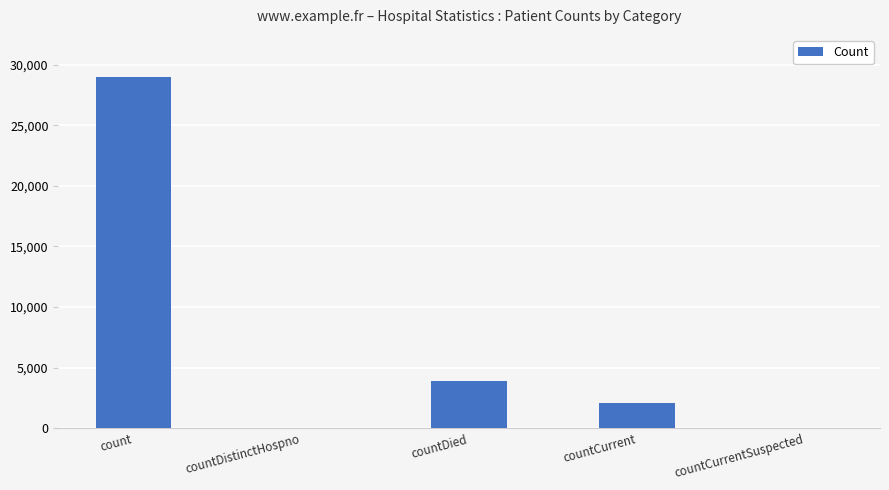

Reading right to left, list all the values displayed in this chart.

0	2072	3875	0	28987